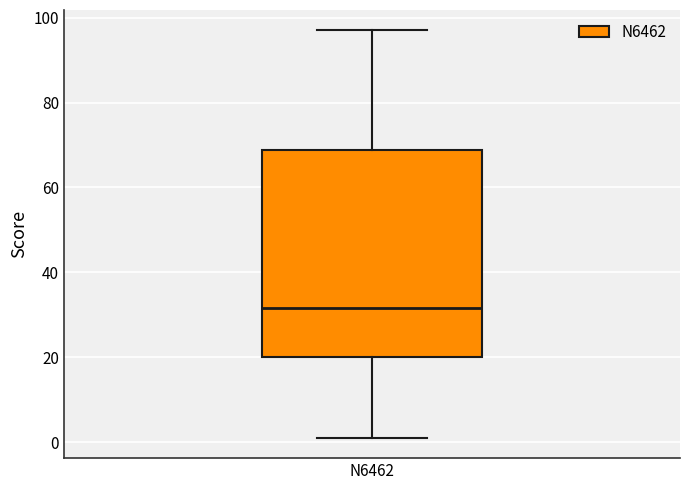

Where does the median line of the box for N6462 sit on the y-axis? The values are not printed on the chart, so give them approximately, as read against the axis.

32